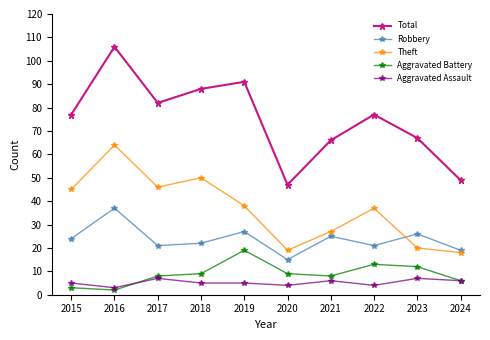

How many lines are shown in the chart?

5